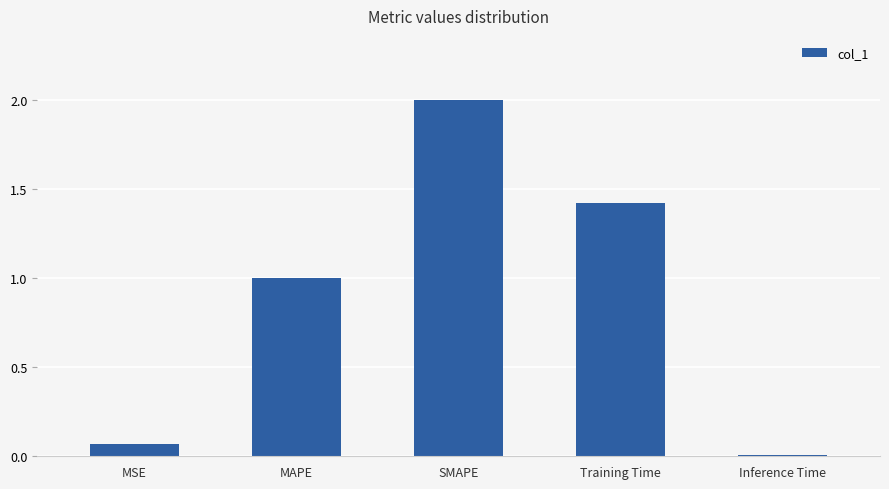

List the labels in order of value, largest first.

SMAPE, Training Time, MAPE, MSE, Inference Time